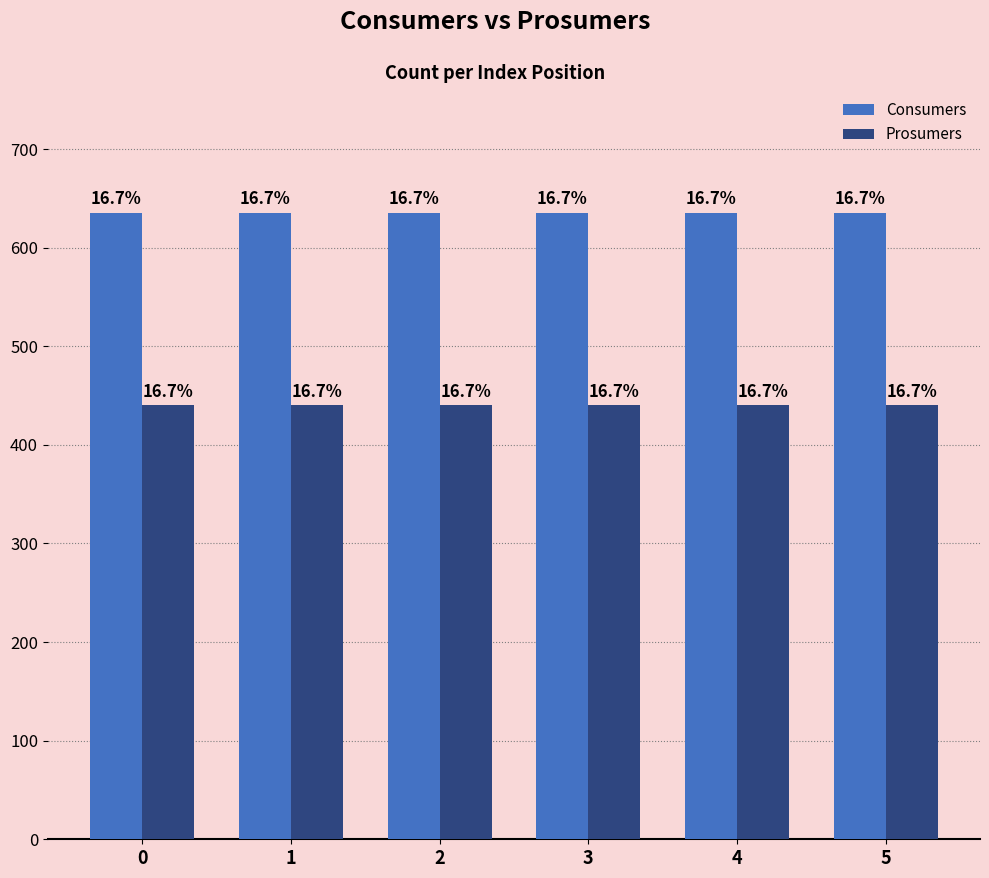

Rank the categories by Prosumers value from highest to lowest.

0, 1, 2, 3, 4, 5